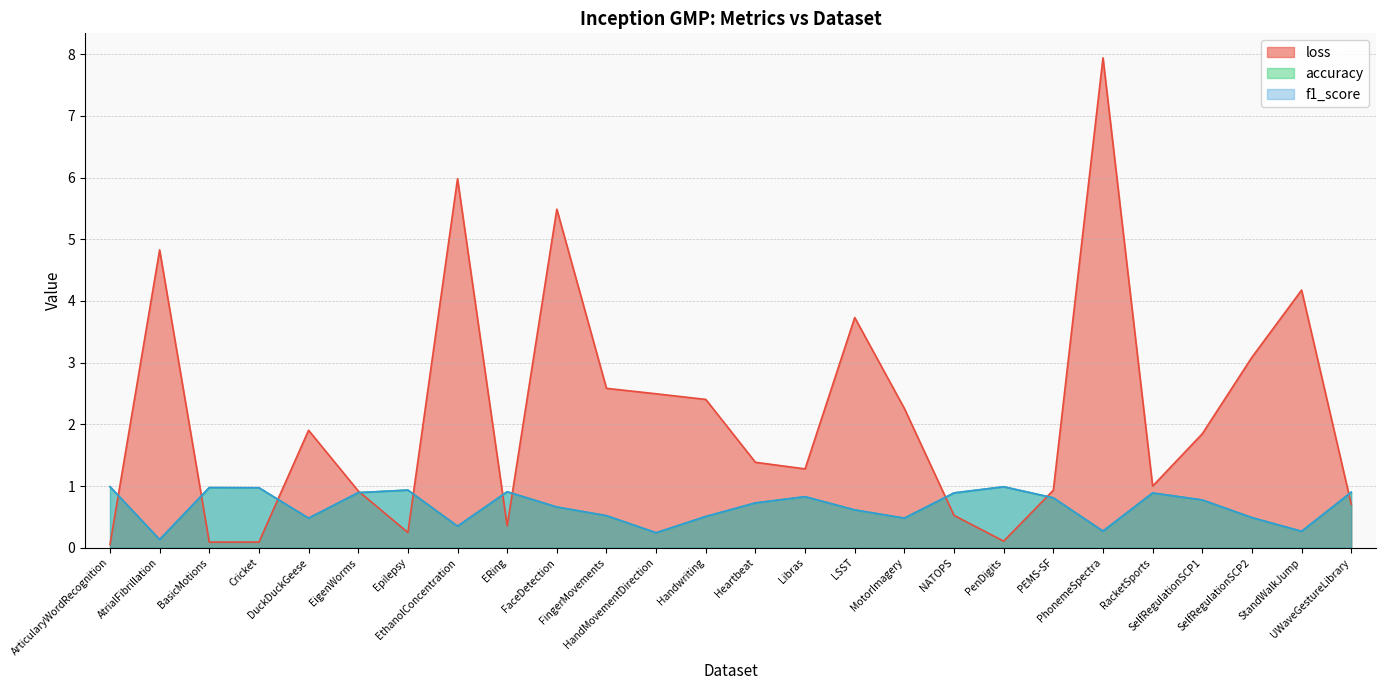

At which category does loss reach its first local peak?

AtrialFibrillation